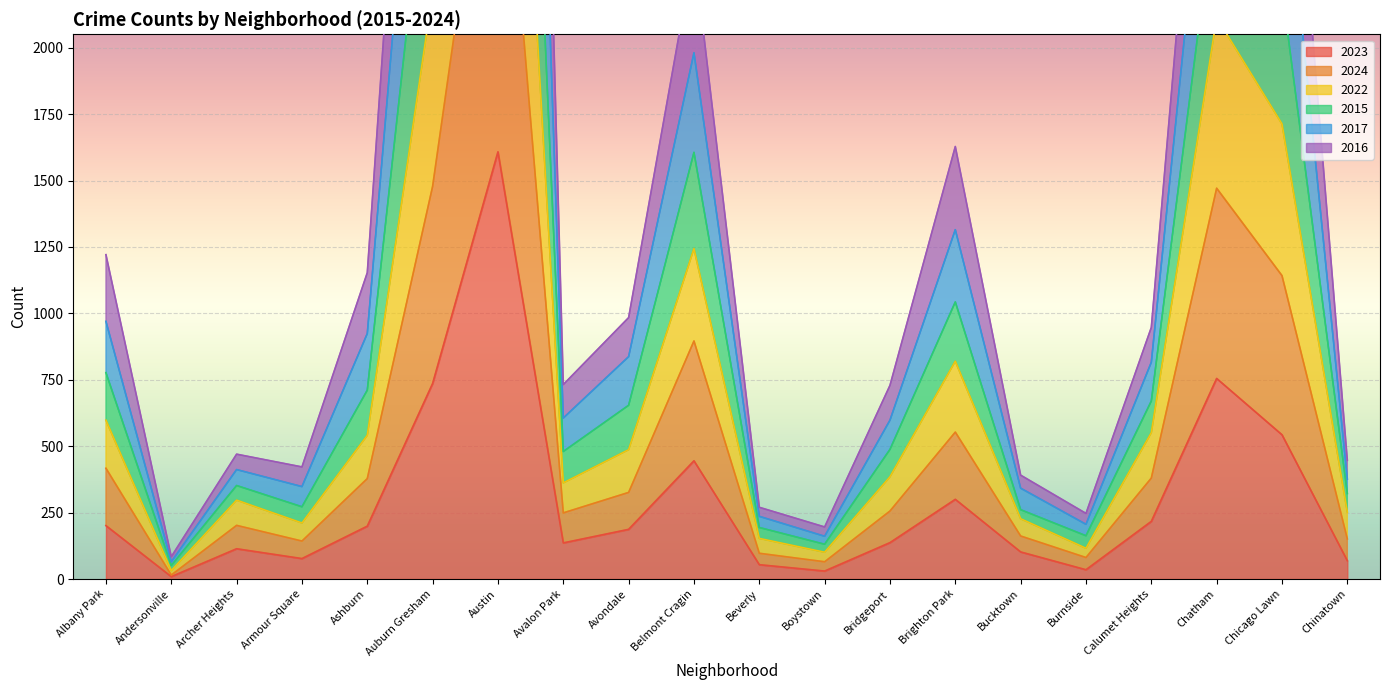

Between Andersonville and Avalon Park, which series saw the biggest shift?

2015